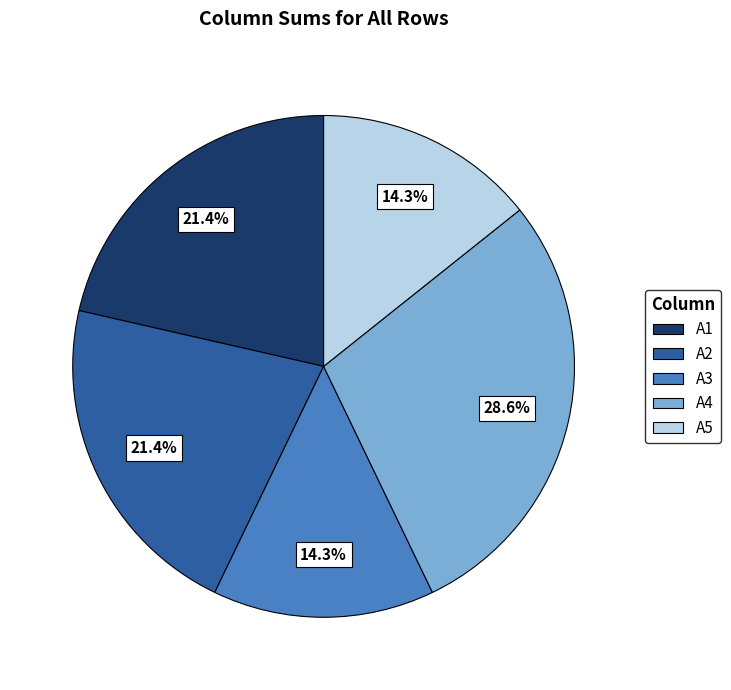

Is it true that A3 is 1% of the pie?

False